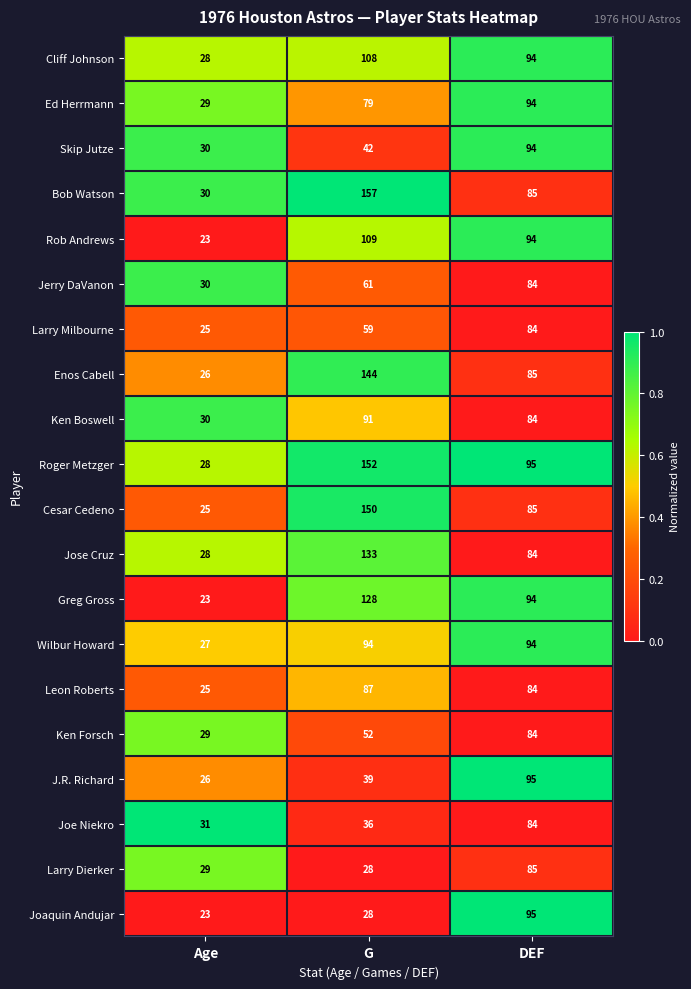

Which category has the lowest value in the Wilbur Howard series?

Age